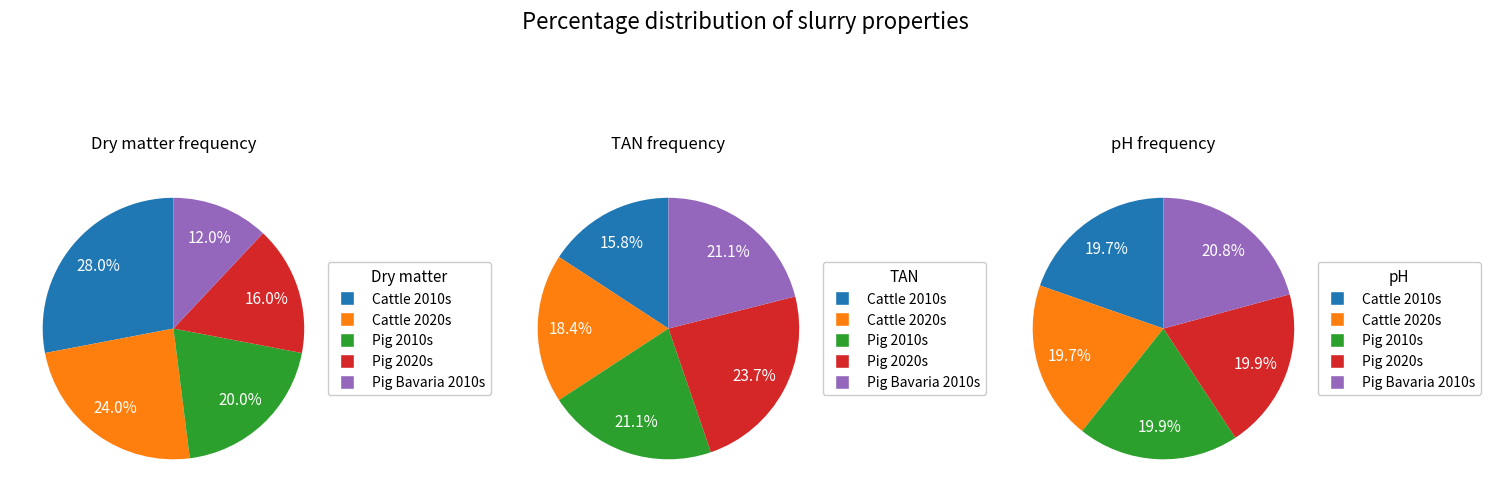

Is the sum of Cattle 2020s and Pig 2010s greater than half?

No